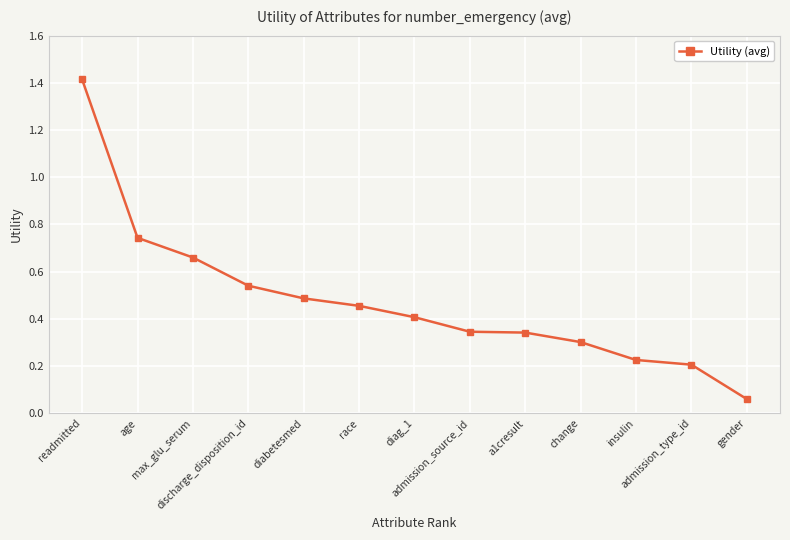

Which has a higher value, diag_1 or a1cresult?

diag_1